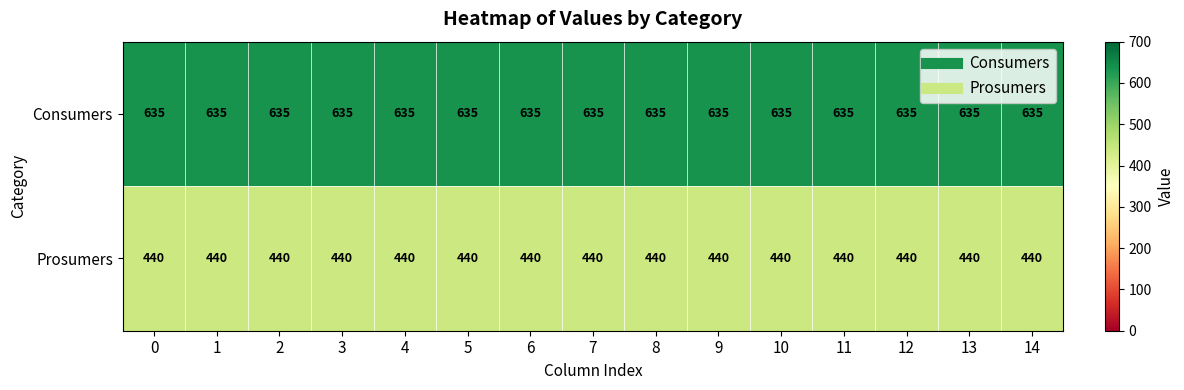

What is the sum of the Consumers values at 1 and 8?

1270